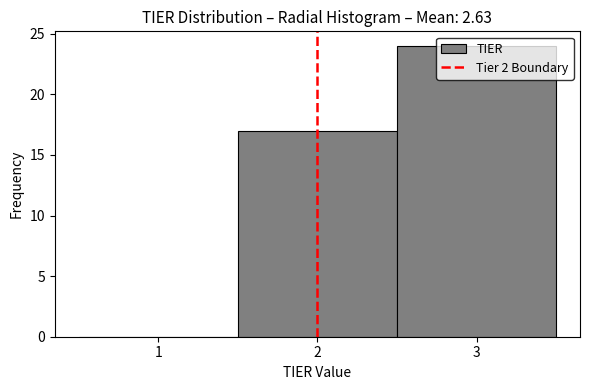

Which range on the x-axis has the tallest bar?

2.5 to 3.5